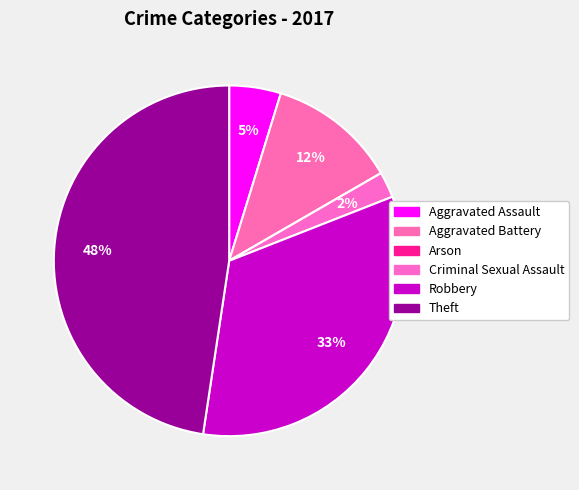

Is there a majority slice in this chart?

No